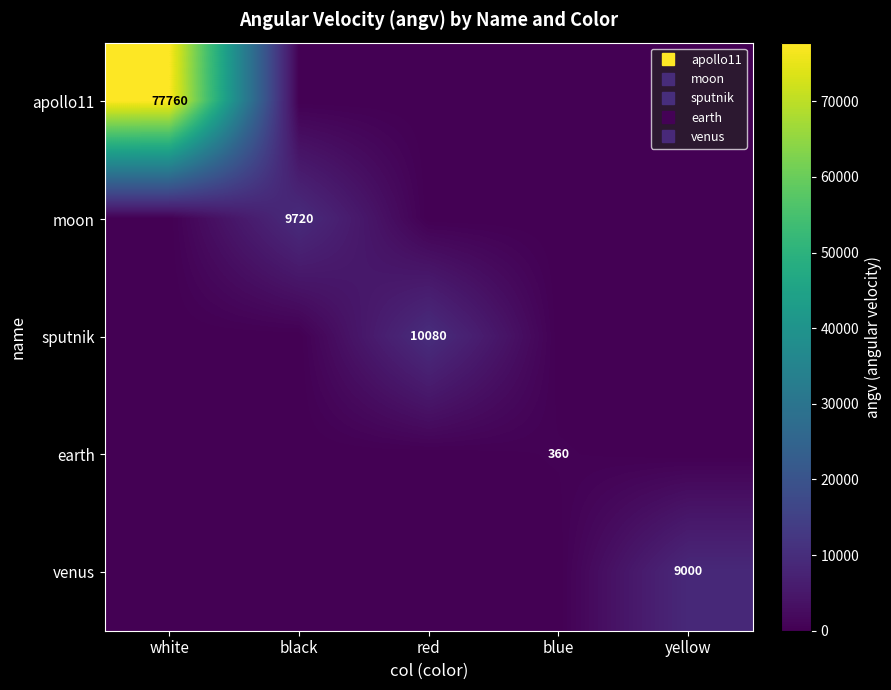

How many categories are shown in the chart?

5